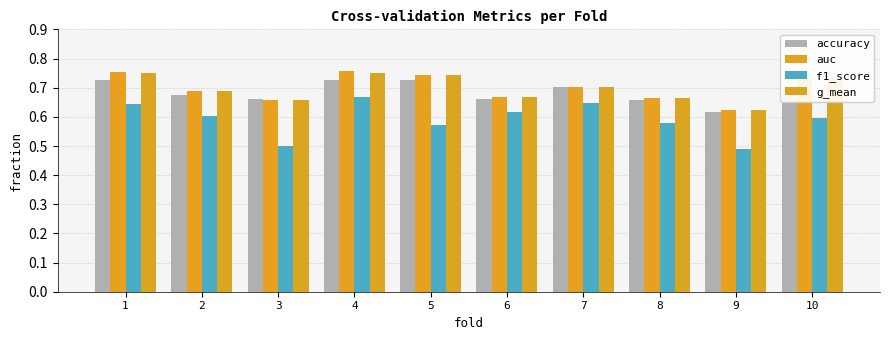

Which series has the widest spread of values?

f1_score